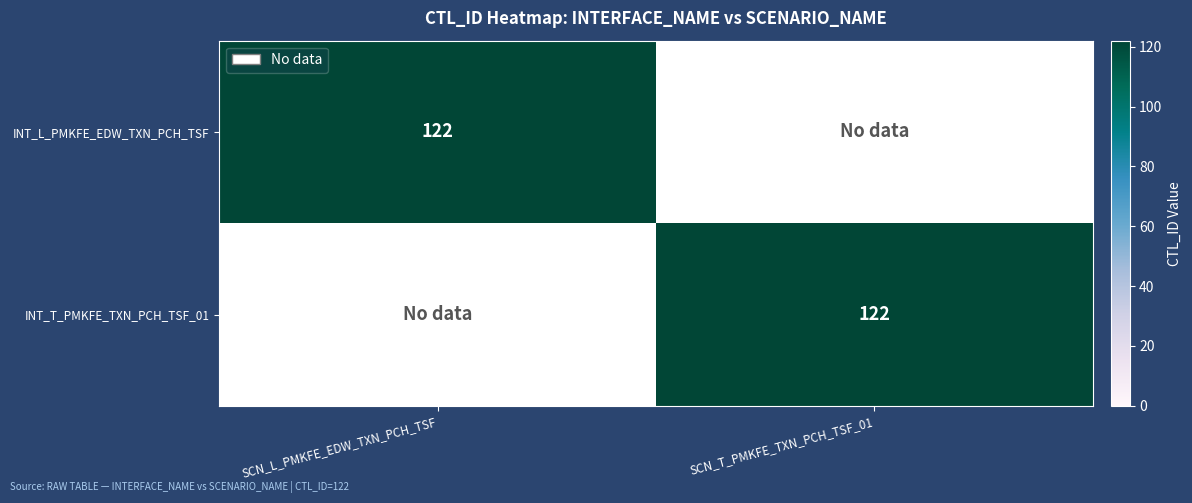

Is the value of INT_L_PMKFE_EDW_TXN_PCH_TSF at SCN_T_PMKFE_TXN_PCH_TSF_01 greater than the value of INT_T_PMKFE_TXN_PCH_TSF_01 at SCN_T_PMKFE_TXN_PCH_TSF_01?

No